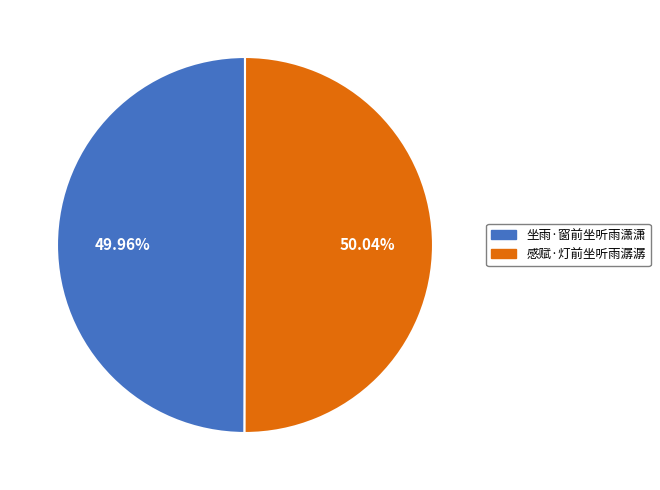

Do 感赋·灯前坐听雨潺潺 and 坐雨·窗前坐听雨潇潇 together represent more than half of the pie?

Yes